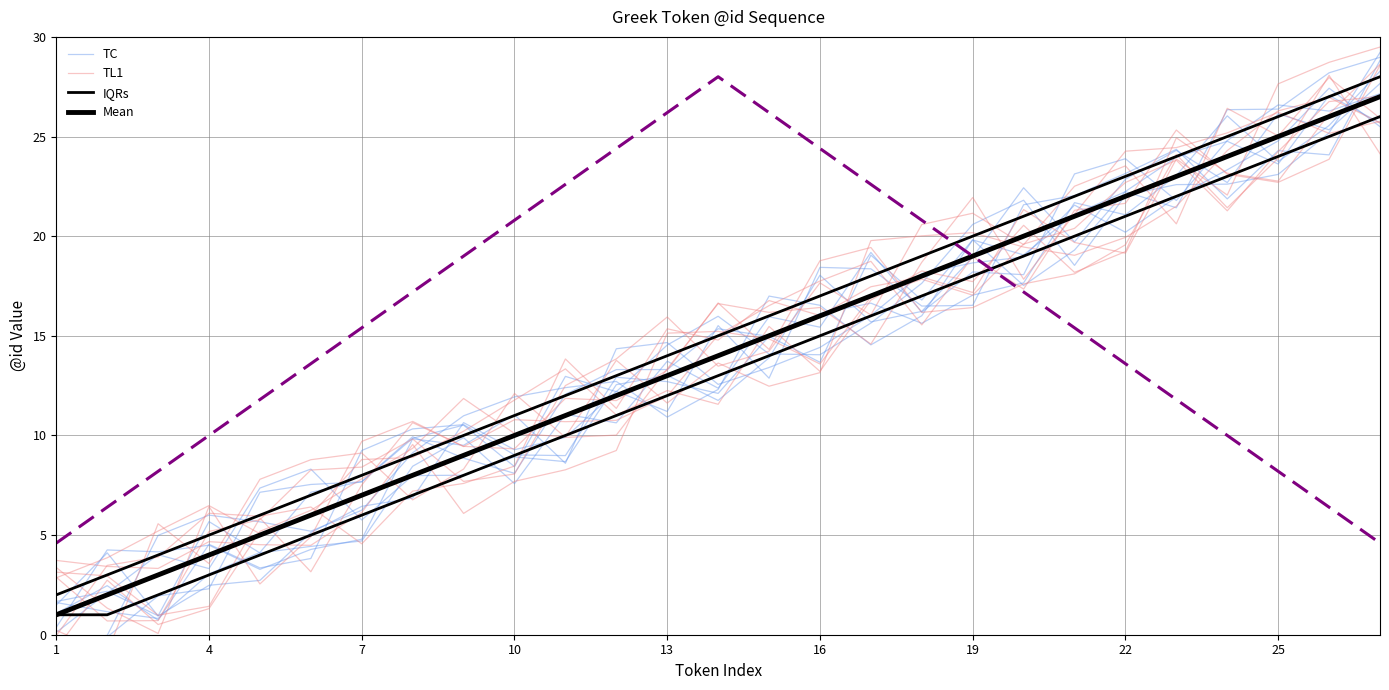

Rank the series at 25 from lowest to highest value.

TC, Mean, IQRs, TL1